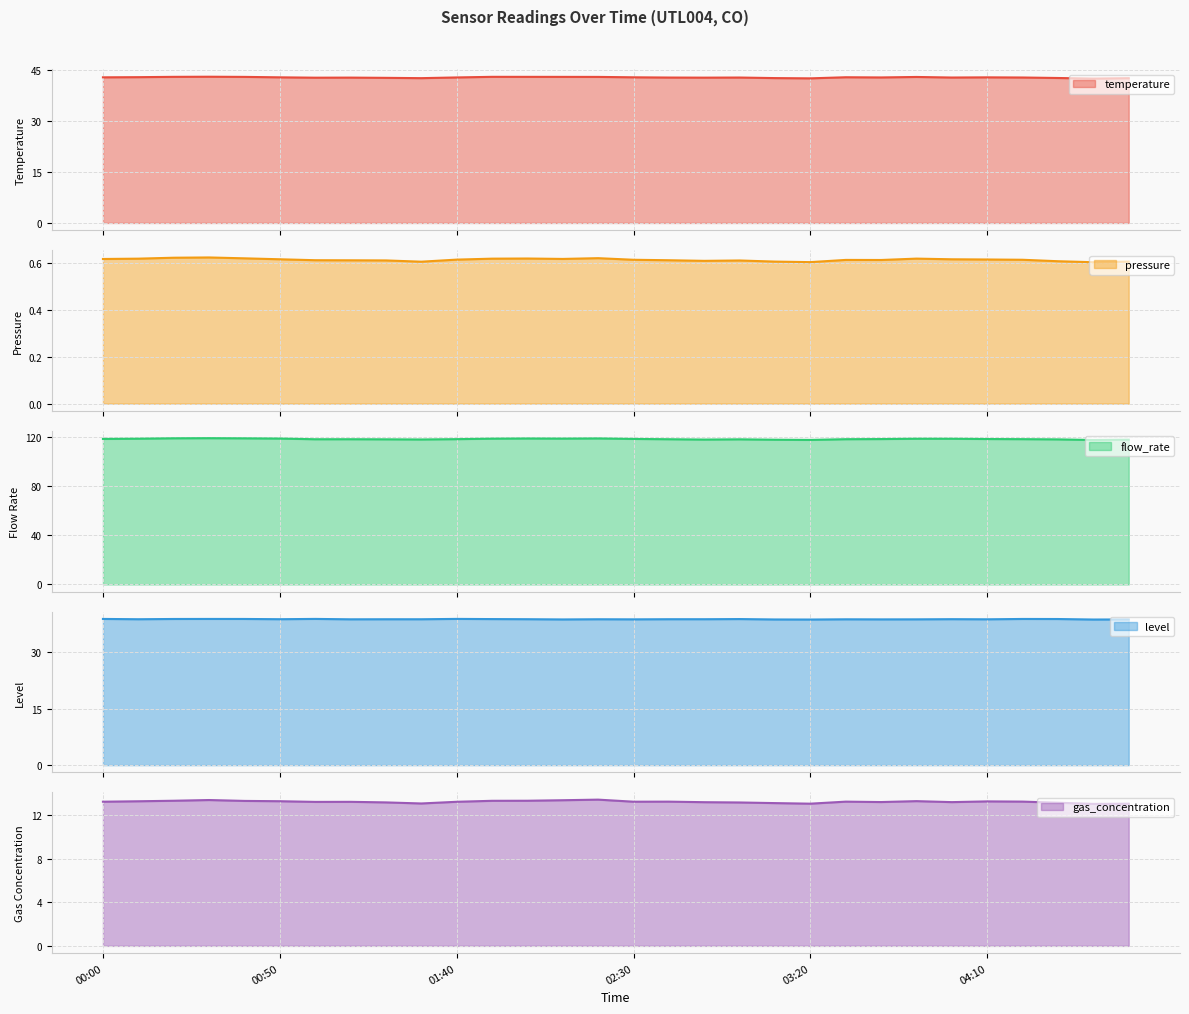

True or false: gas_concentration and flow_rate intersect in this chart.

False